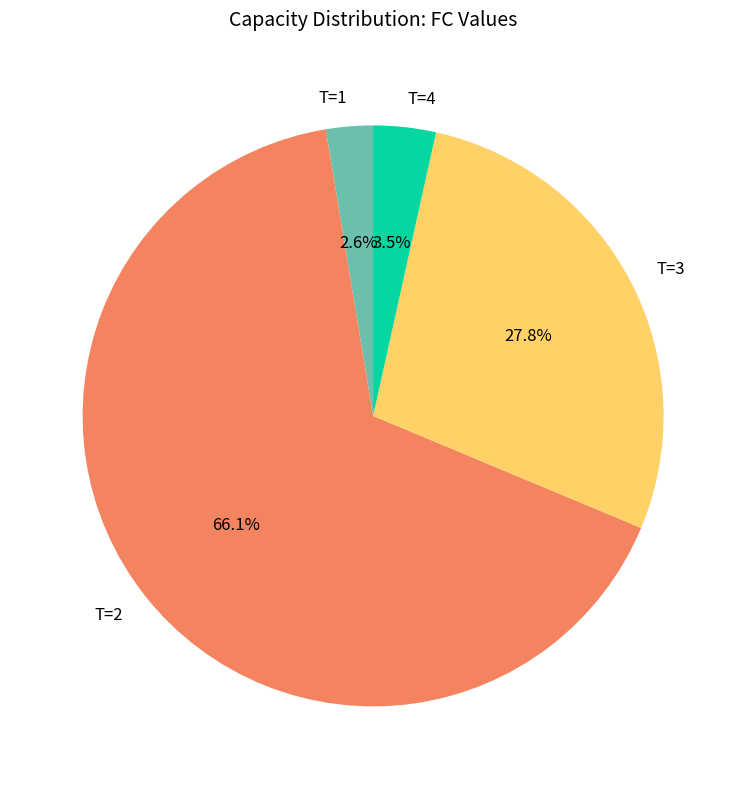

Does T=2 account for over 50% of the chart?

Yes